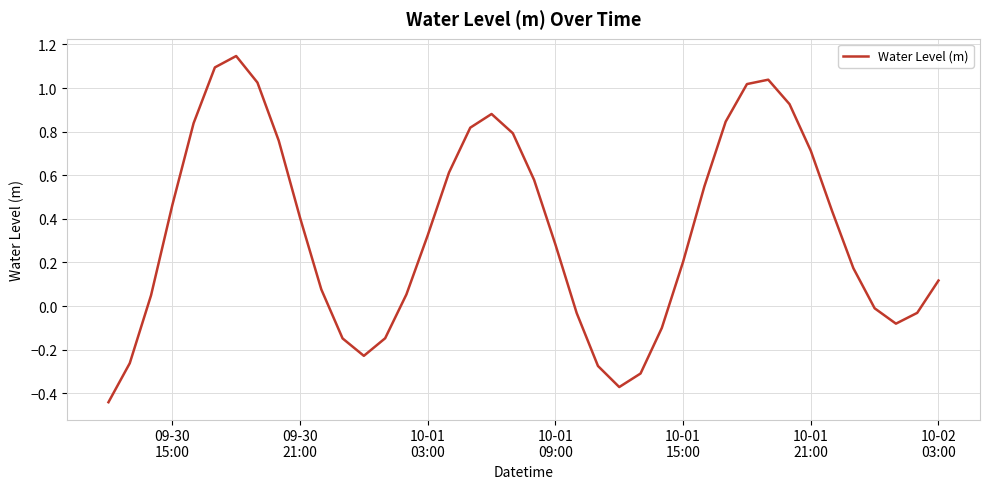

What is the difference between the maximum and minimum values?

1.6